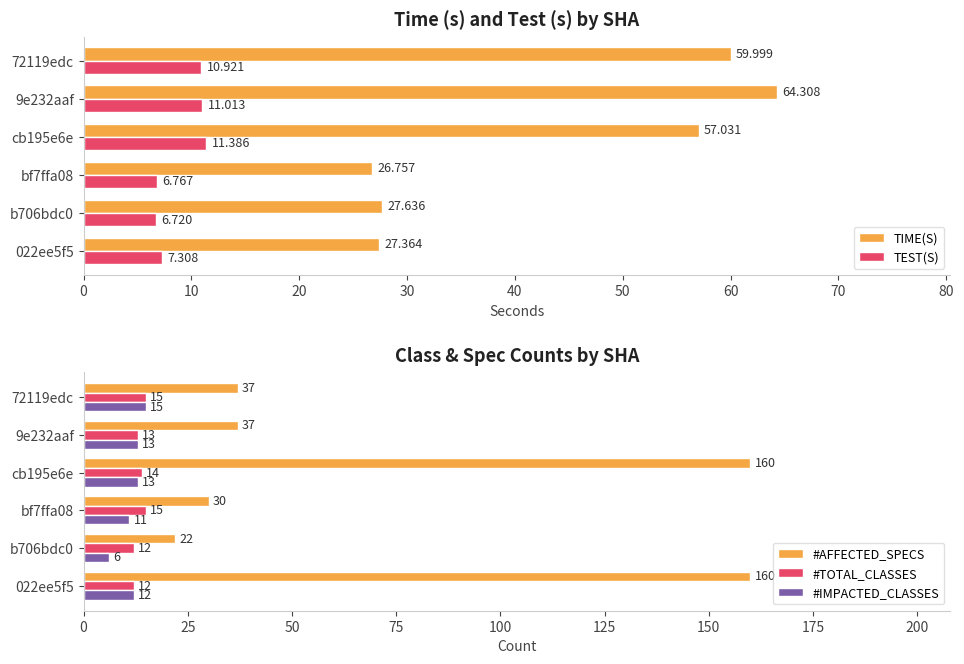

Count the #TOTAL_CLASSES values in the range 12 to 15.

6